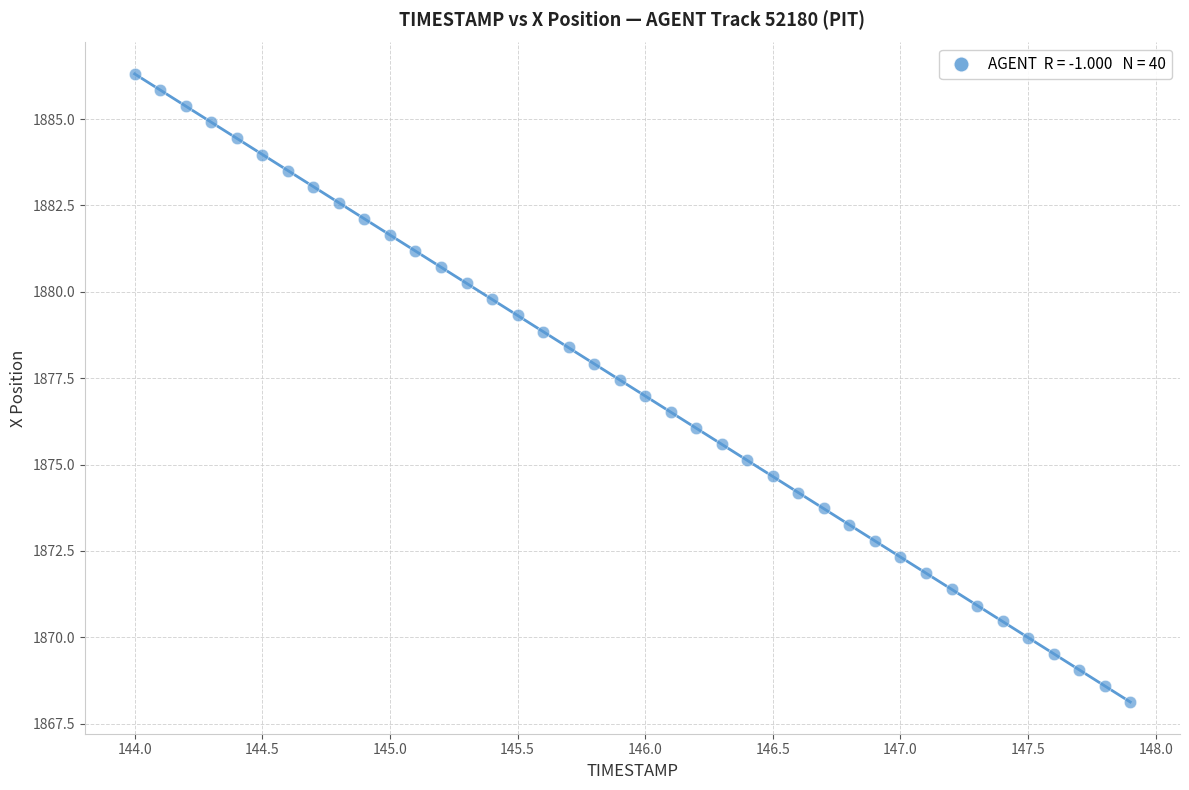

What is the range of Y values (max minus min)?

18.2